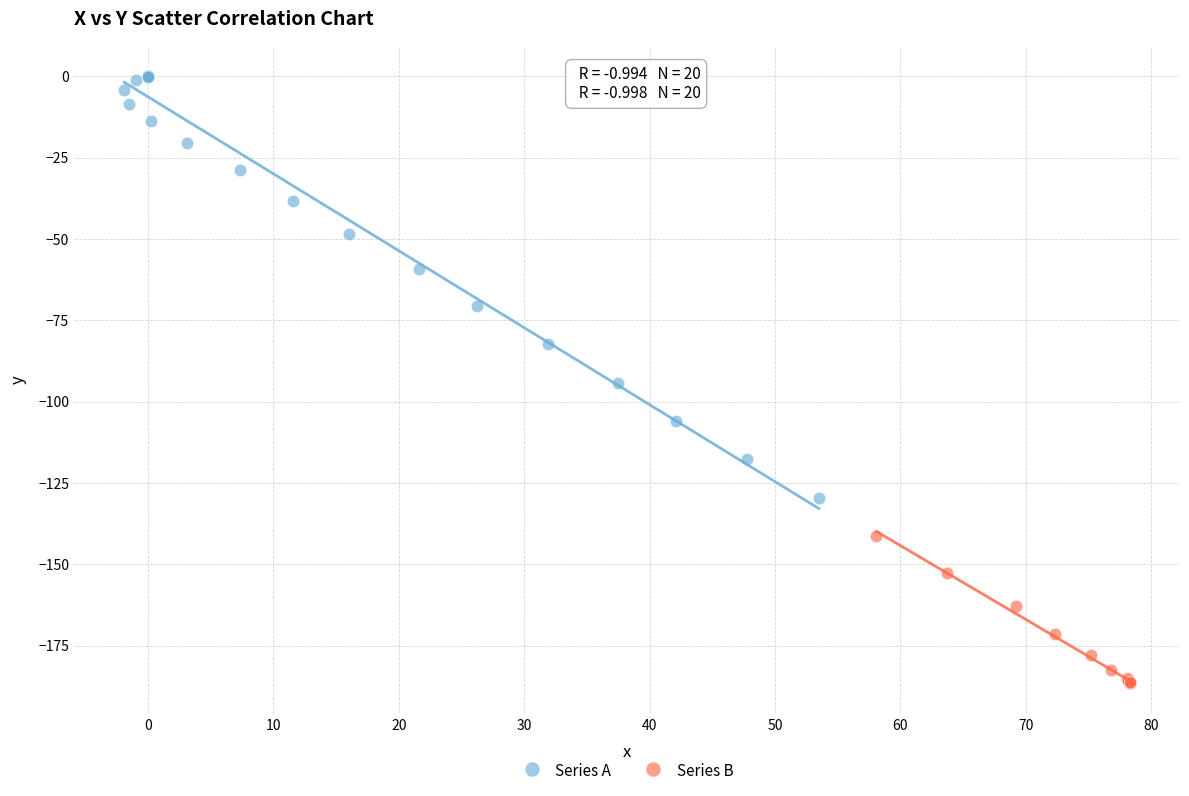

Which series has the widest spread of Y values?

Series A